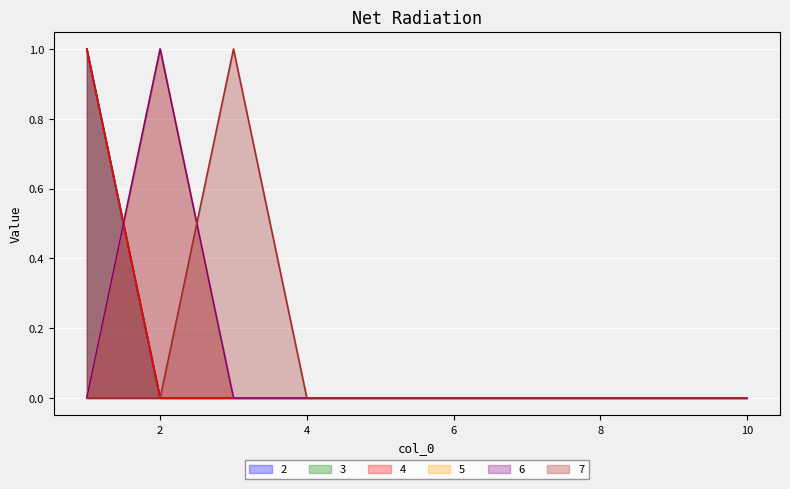

What is the difference between the 7 values at 2 and 3?

1